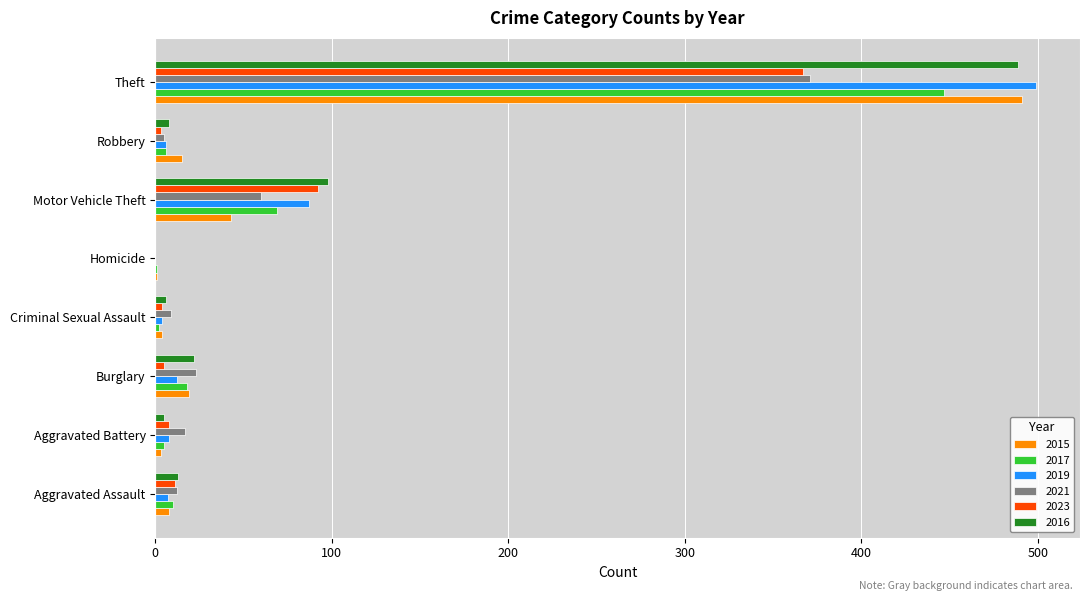

The value of 2023 at Homicide is 184. True or false?

False